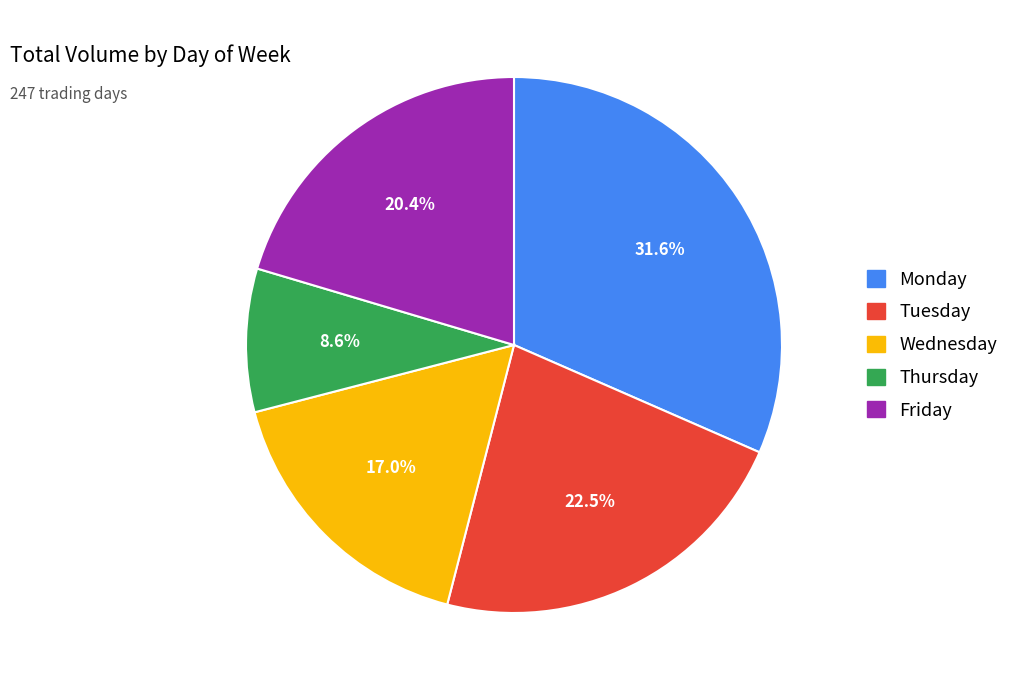

The Monday slice represents 22% of the pie. True or false?

False